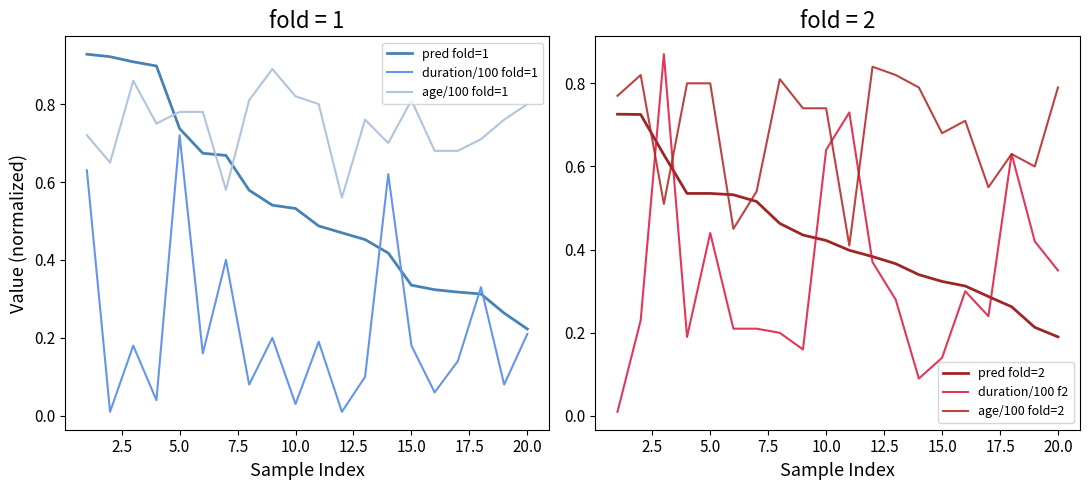

What value does the age/100 fold=2 series have at 15?

0.7